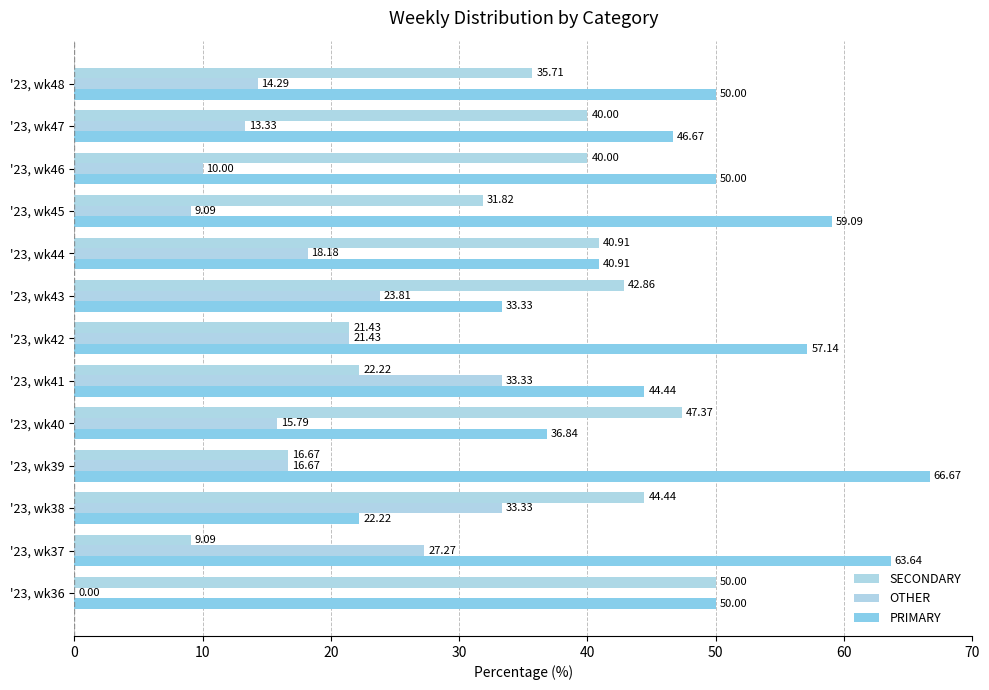

How many values in the OTHER series exceed 16?

7